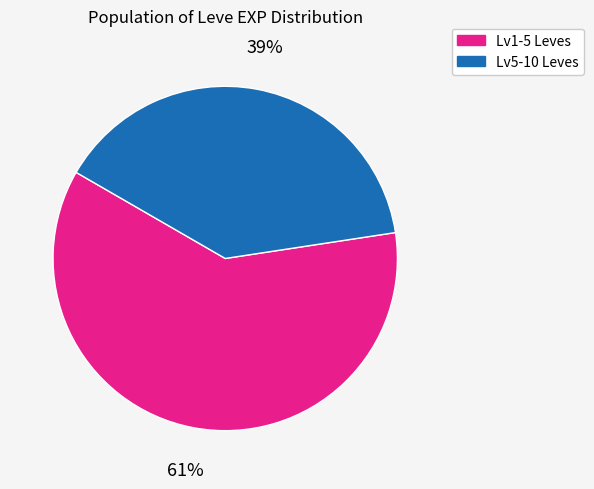

To the nearest percent, what is the average slice percentage?

50%